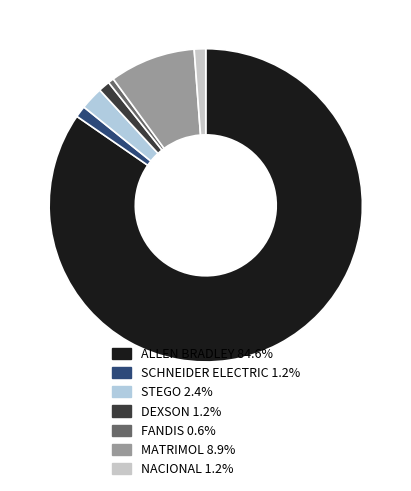

Which category has the biggest portion of the pie?

ALLEN BRADLEY